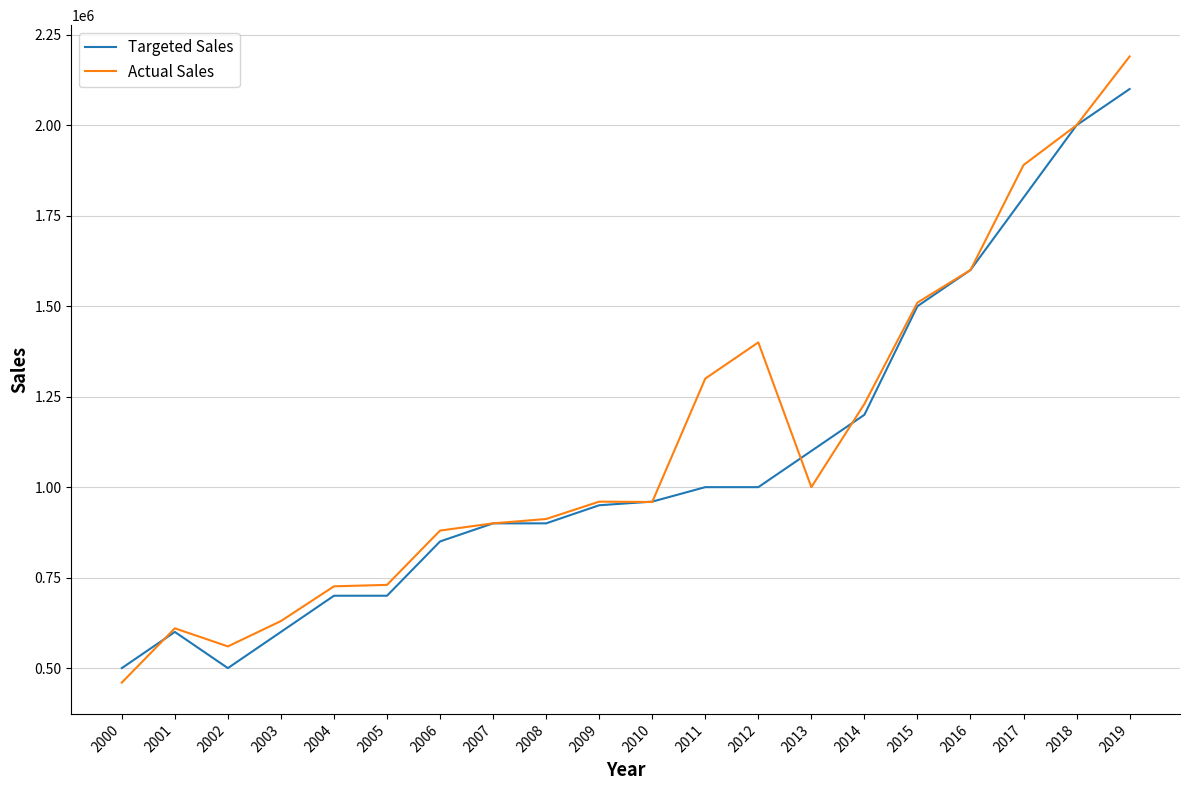

Where is Targeted Sales nearest to the value 1300000?

2014